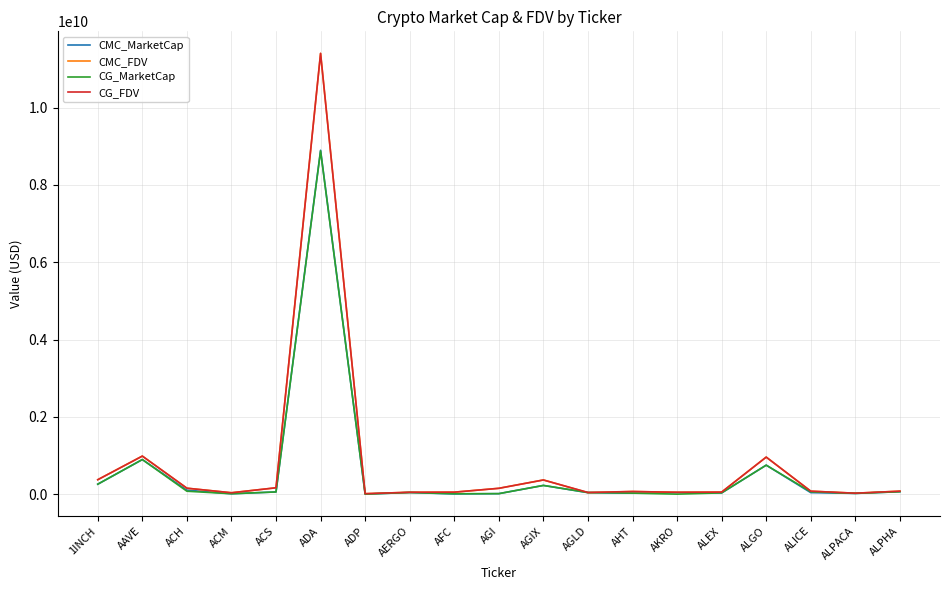

What is the difference between the maximum and minimum values in the CG_MarketCap series?

8879237778.0